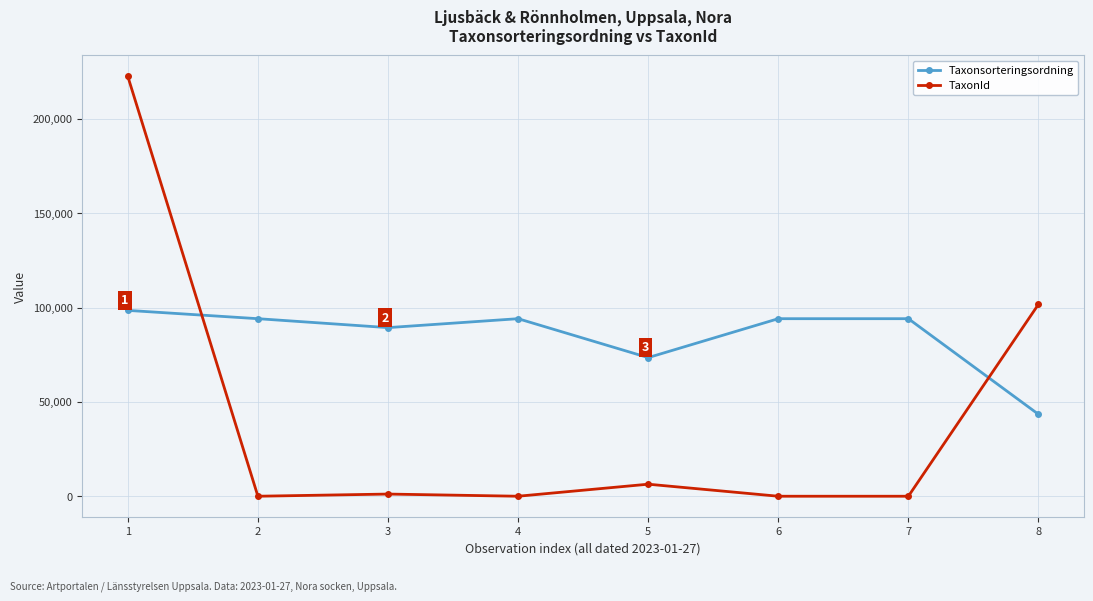

What is the total value across all series at 7?

94174